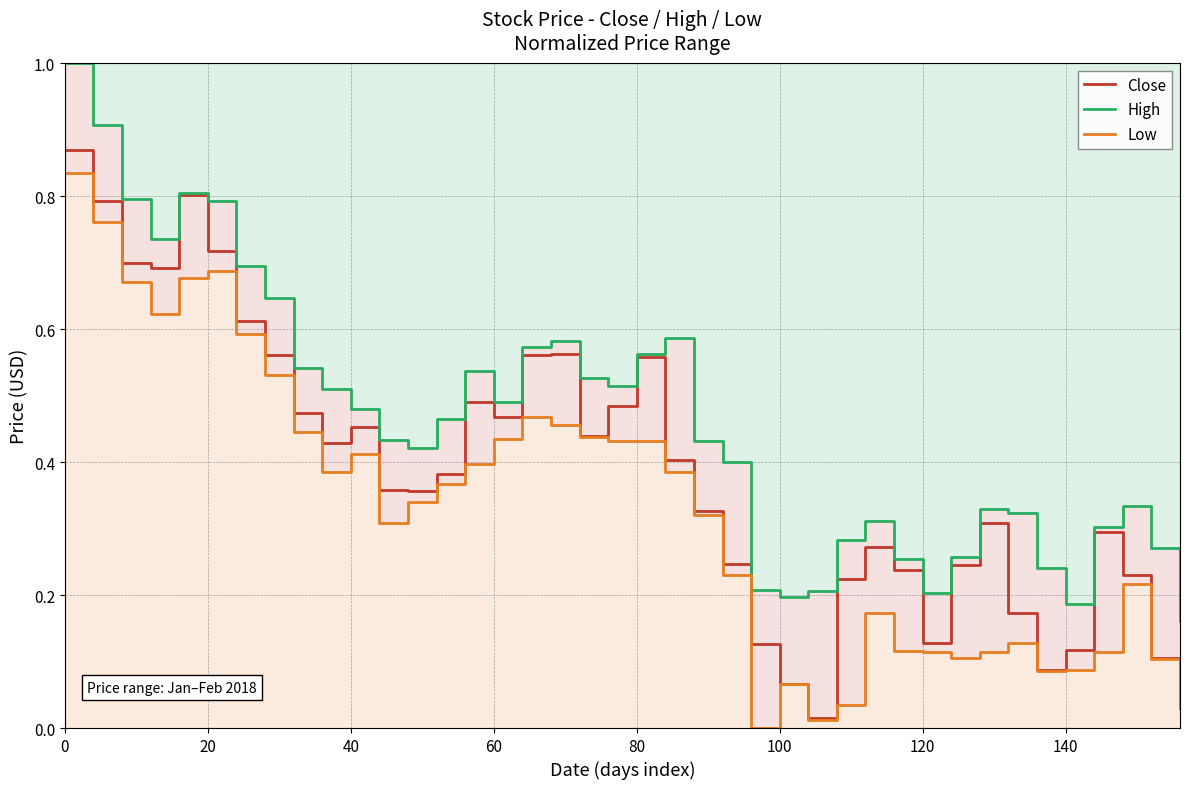

How many values in Low are above zero?

39